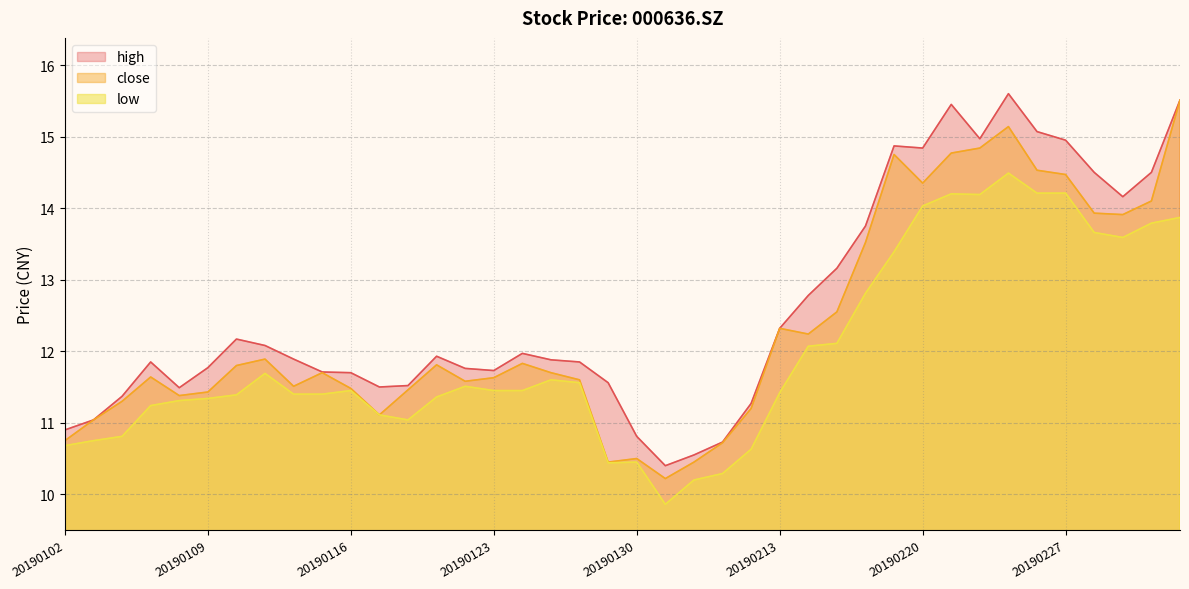

Which series has the largest range (max minus min)?

close